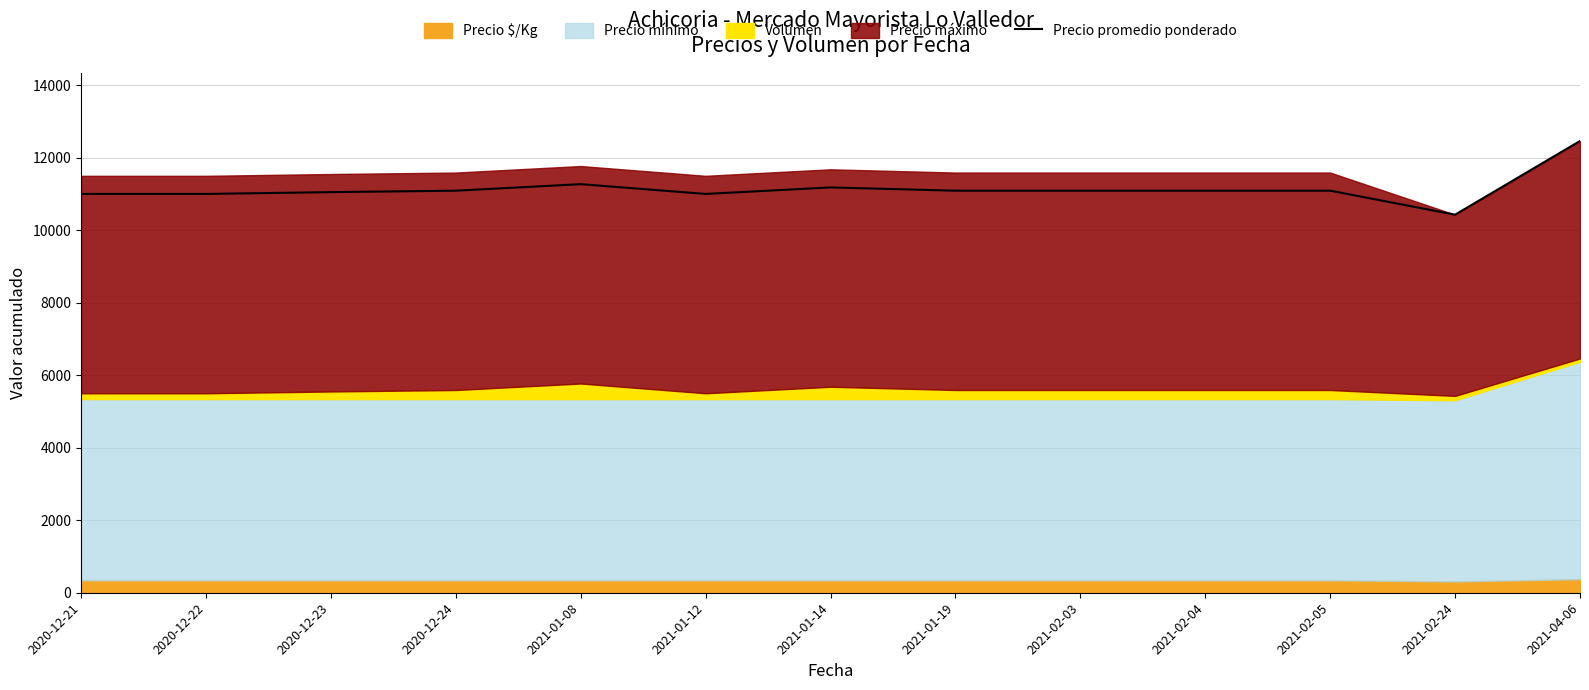

Where is the first local maximum?

2021-01-08